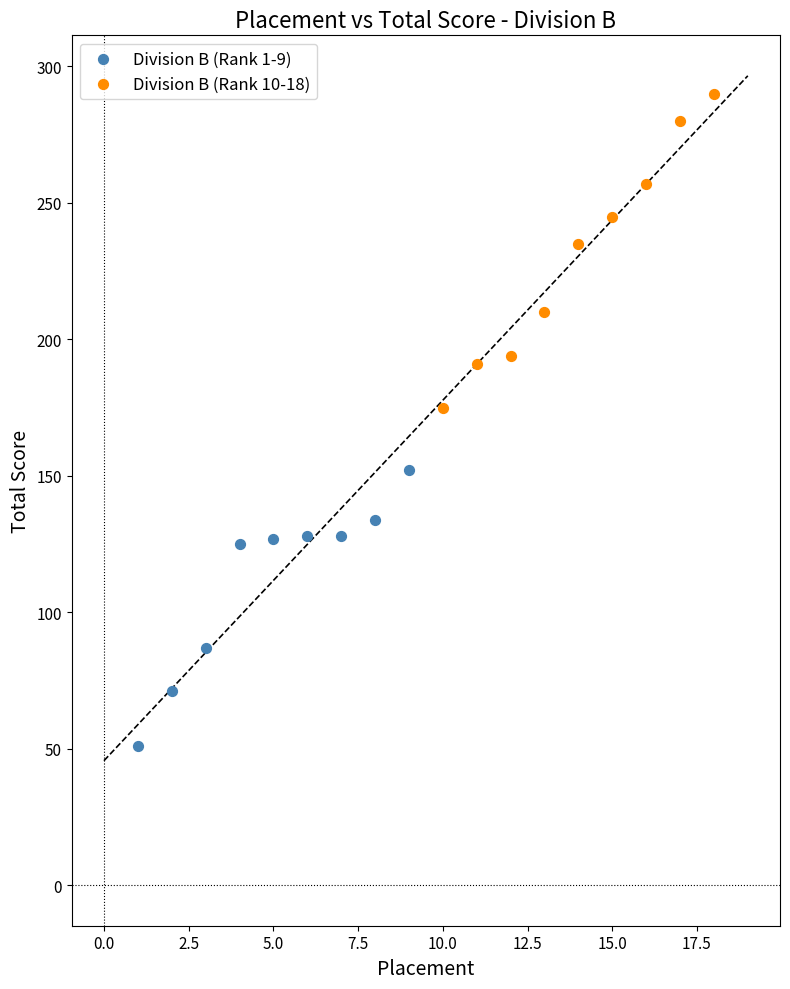

Which series contains the lowest Y value?

Division B (Rank 1-9)